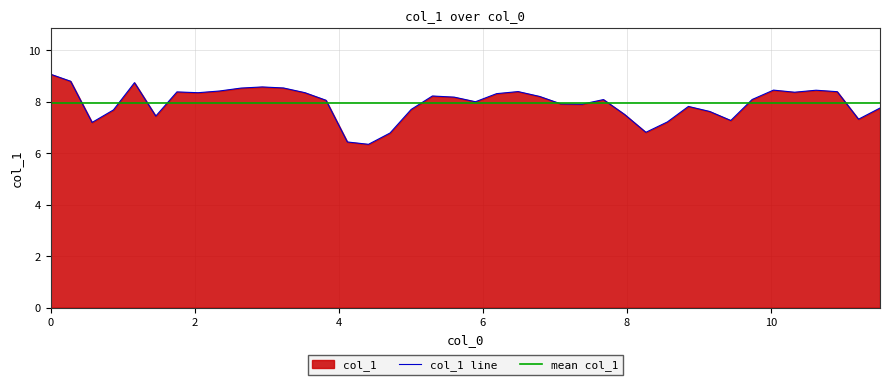

What is the average value?

7.9